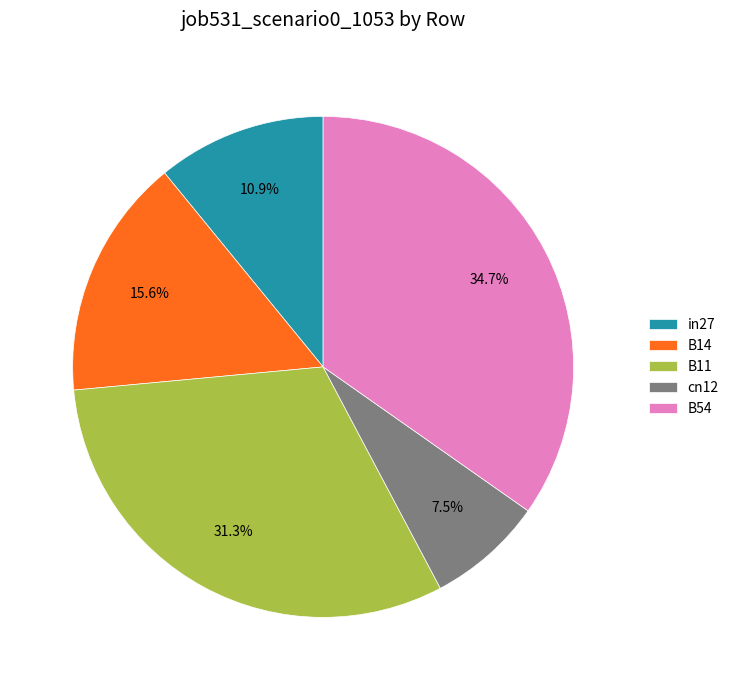

To the nearest percent, what is the average slice percentage?

20%